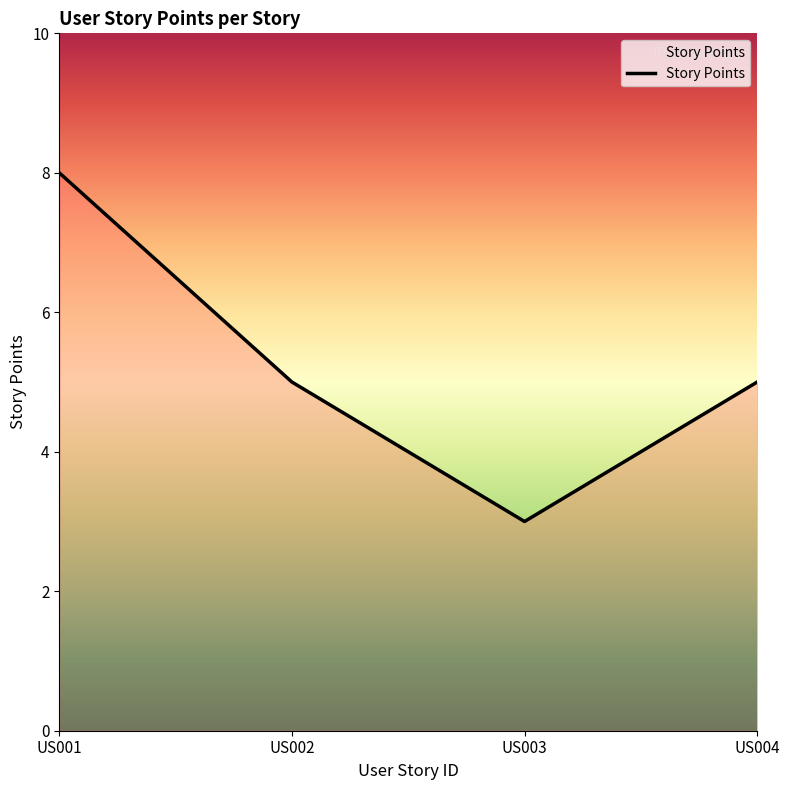

Does the chart have visible grid lines?

No